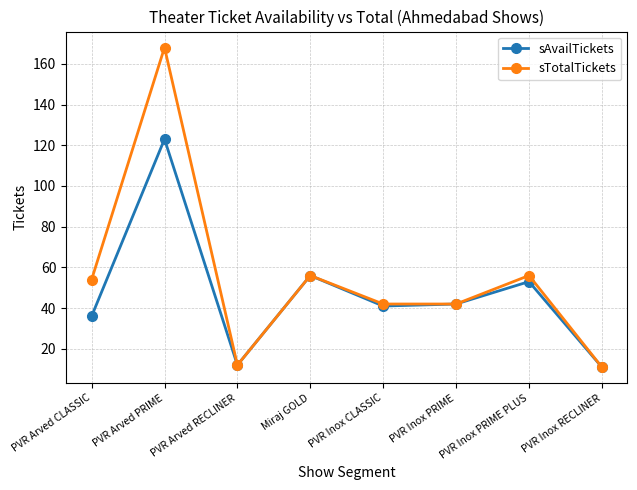

Reading left to right, transcribe all the data shown in this chart.

sAvailTickets: 36	123	12	56	41	42	53	11
sTotalTickets: 54	168	12	56	42	42	56	11